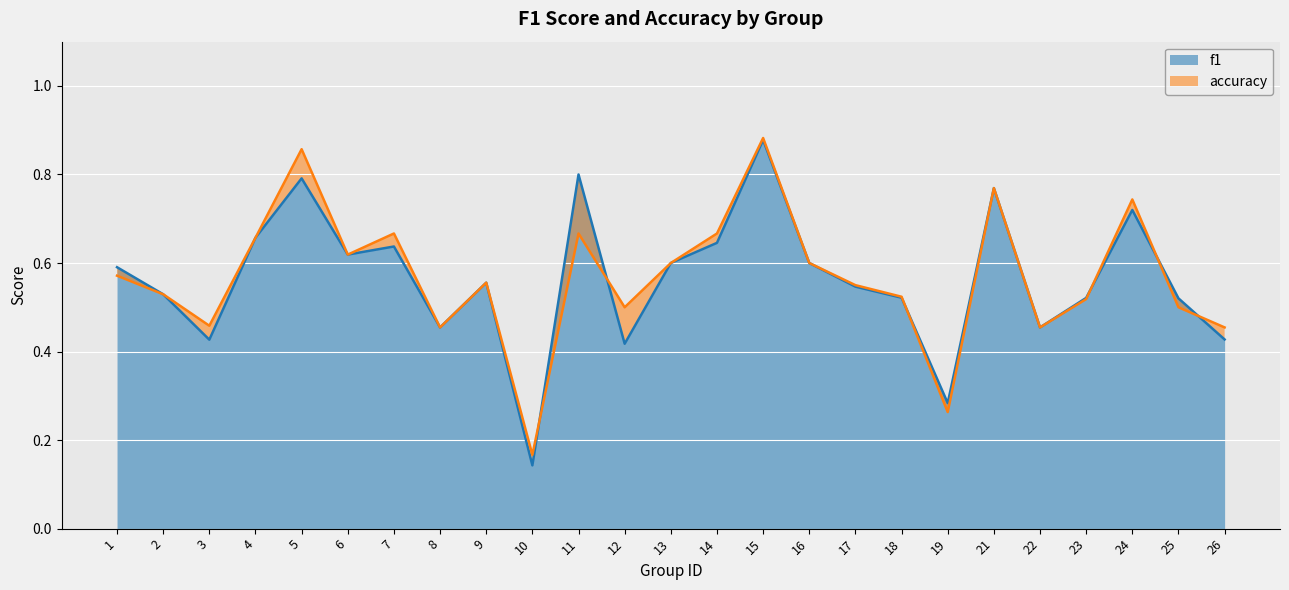

After their last crossing, which series has the higher values: accuracy or f1?

accuracy